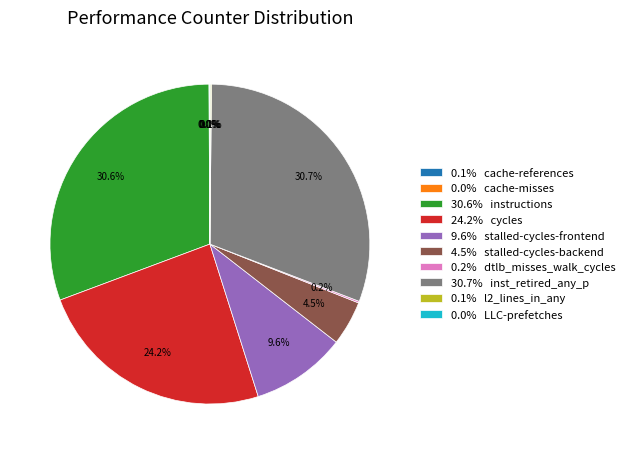

What is the ratio of the value at 30.6% instructions to the value at 9.6% stalled-cycles-frontend?

3.2